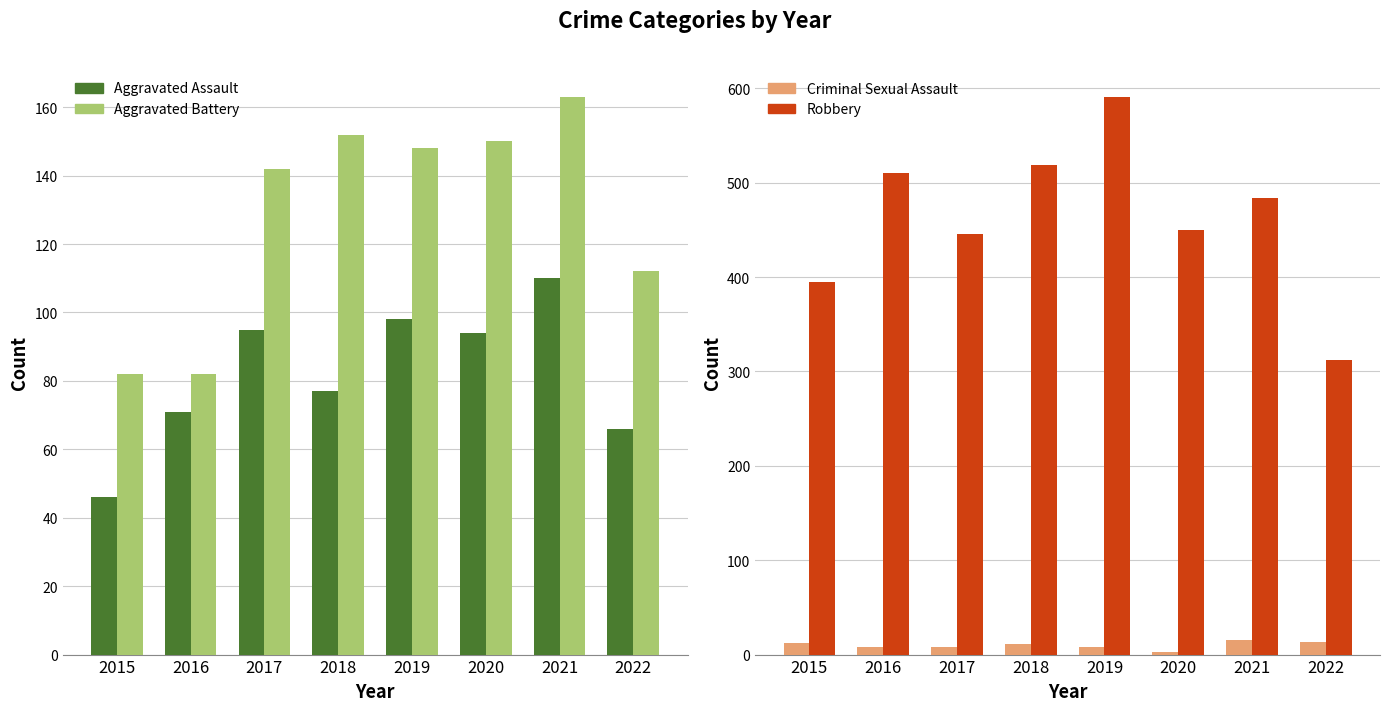

What is the maximum value for Robbery?

591